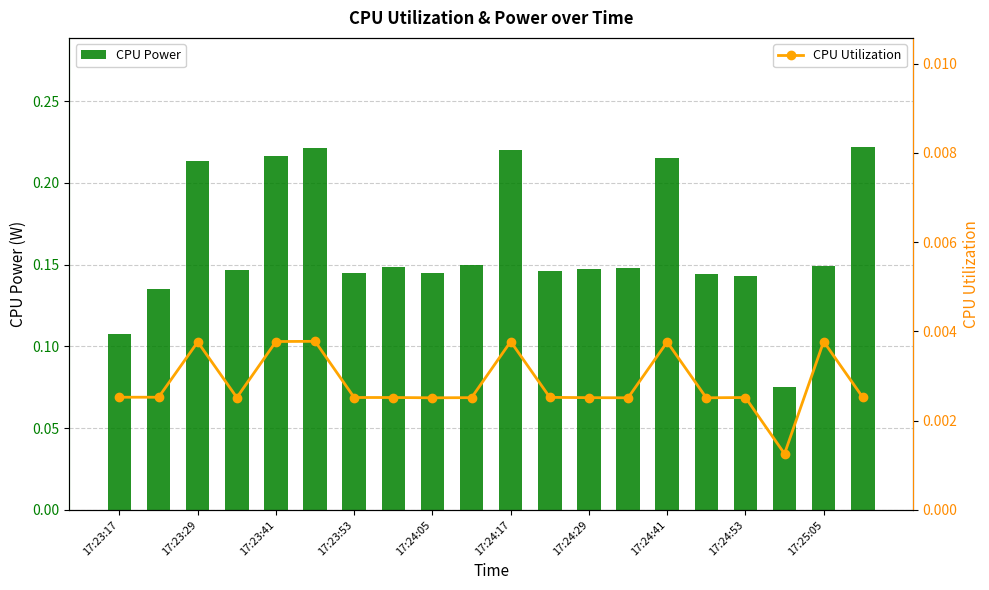

How many CPU Power values are between 0 and 1?

20